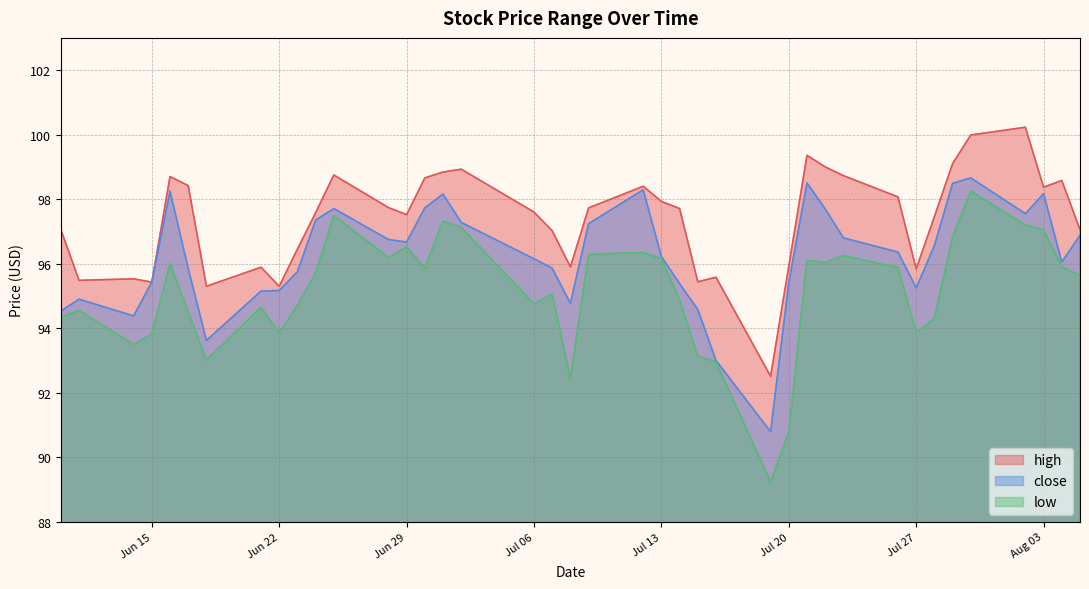

What are all the series names shown in the legend?

high, close, low